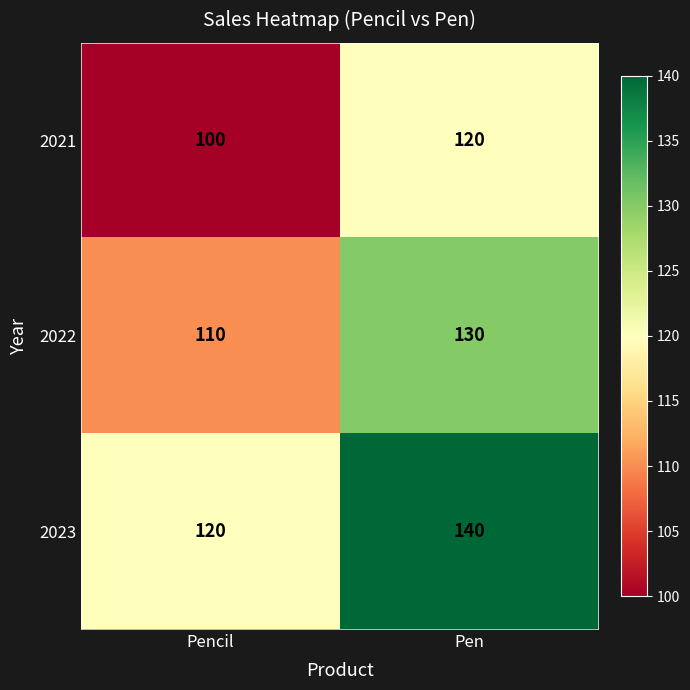

What is the maximum value shown in the chart?

140